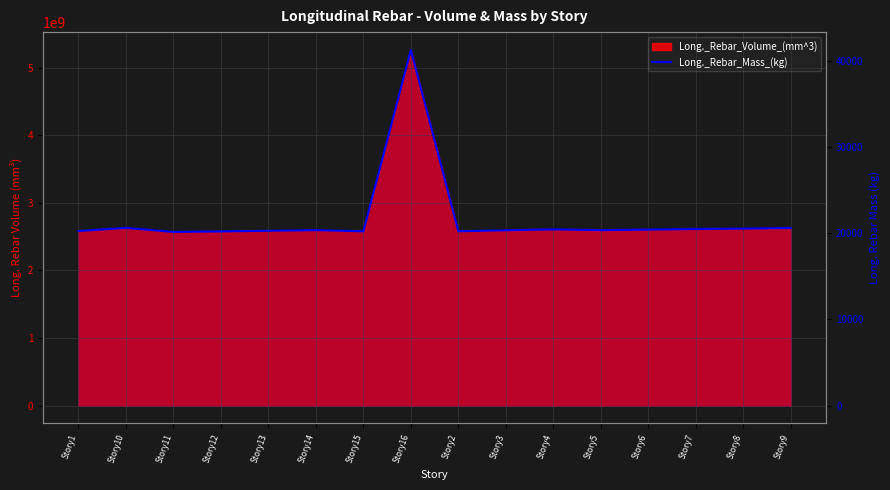

Which label corresponds to the smallest value in the chart?

Story11